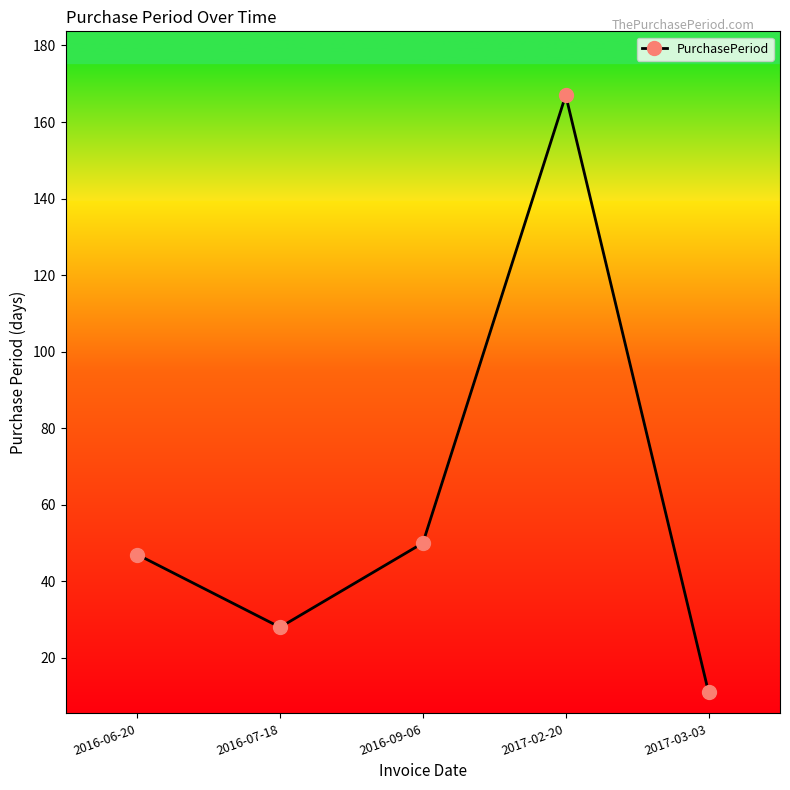

At which label is the value closest to 89?

2016-09-06